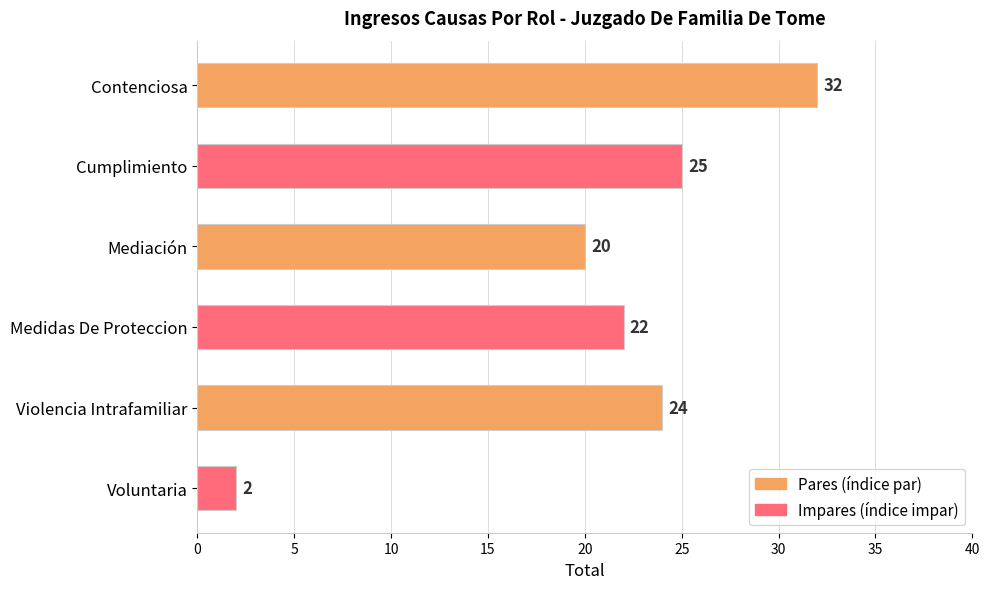

How many data points are less than 24?

3